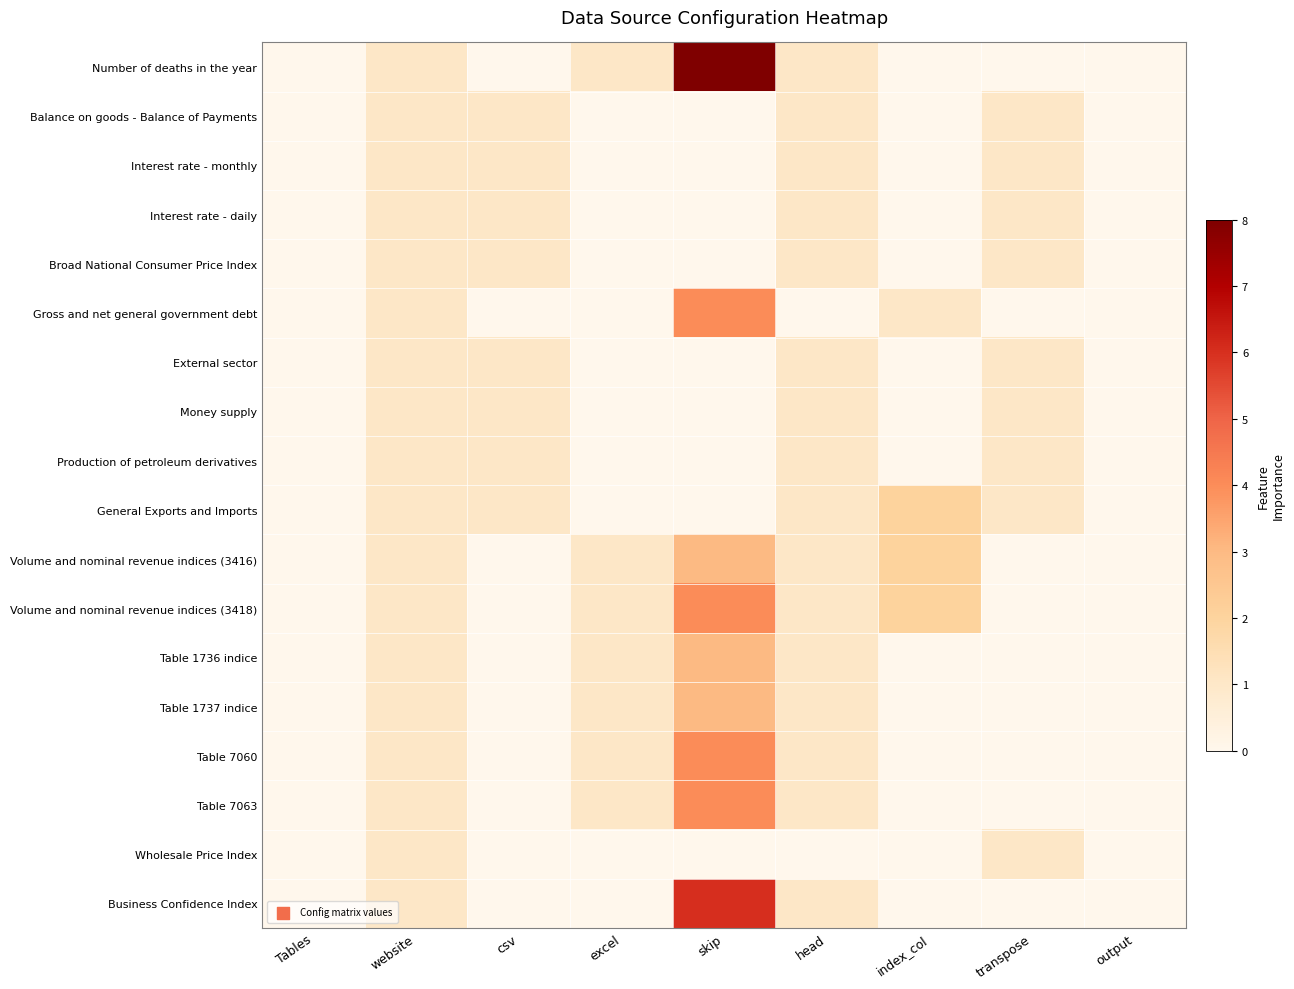

Reading left to right, what are all the values shown in this chart?

Number of deaths in the year: Tables=0	website=1	csv=0	excel=1	skip=8	head=1	index_col=0	transpose=0	output=0
Balance on goods - Balance of Payments: Tables=0	website=1	csv=1	excel=0	skip=0	head=1	index_col=0	transpose=1	output=0
Interest rate - monthly: Tables=0	website=1	csv=1	excel=0	skip=0	head=1	index_col=0	transpose=1	output=0
Interest rate - daily: Tables=0	website=1	csv=1	excel=0	skip=0	head=1	index_col=0	transpose=1	output=0
Broad National Consumer Price Index: Tables=0	website=1	csv=1	excel=0	skip=0	head=1	index_col=0	transpose=1	output=0
Gross and net general government debt: Tables=0	website=1	csv=0	excel=0	skip=4	head=0	index_col=1	transpose=0	output=0
External sector: Tables=0	website=1	csv=1	excel=0	skip=0	head=1	index_col=0	transpose=1	output=0
Money supply: Tables=0	website=1	csv=1	excel=0	skip=0	head=1	index_col=0	transpose=1	output=0
Production of petroleum derivatives: Tables=0	website=1	csv=1	excel=0	skip=0	head=1	index_col=0	transpose=1	output=0
General Exports and Imports: Tables=0	website=1	csv=1	excel=0	skip=0	head=1	index_col=2	transpose=1	output=0
Volume and nominal revenue indices (3416): Tables=0	website=1	csv=0	excel=1	skip=3	head=1	index_col=2	transpose=0	output=0
Volume and nominal revenue indices (3418): Tables=0	website=1	csv=0	excel=1	skip=4	head=1	index_col=2	transpose=0	output=0
Table 1736 indice: Tables=0	website=1	csv=0	excel=1	skip=3	head=1	index_col=0	transpose=0	output=0
Table 1737 indice: Tables=0	website=1	csv=0	excel=1	skip=3	head=1	index_col=0	transpose=0	output=0
Table 7060: Tables=0	website=1	csv=0	excel=1	skip=4	head=1	index_col=0	transpose=0	output=0
Table 7063: Tables=0	website=1	csv=0	excel=1	skip=4	head=1	index_col=0	transpose=0	output=0
Wholesale Price Index: Tables=0	website=1	csv=0	excel=0	skip=0	head=0	index_col=0	transpose=1	output=0
Business Confidence Index: Tables=0	website=1	csv=0	excel=0	skip=6	head=1	index_col=0	transpose=0	output=0